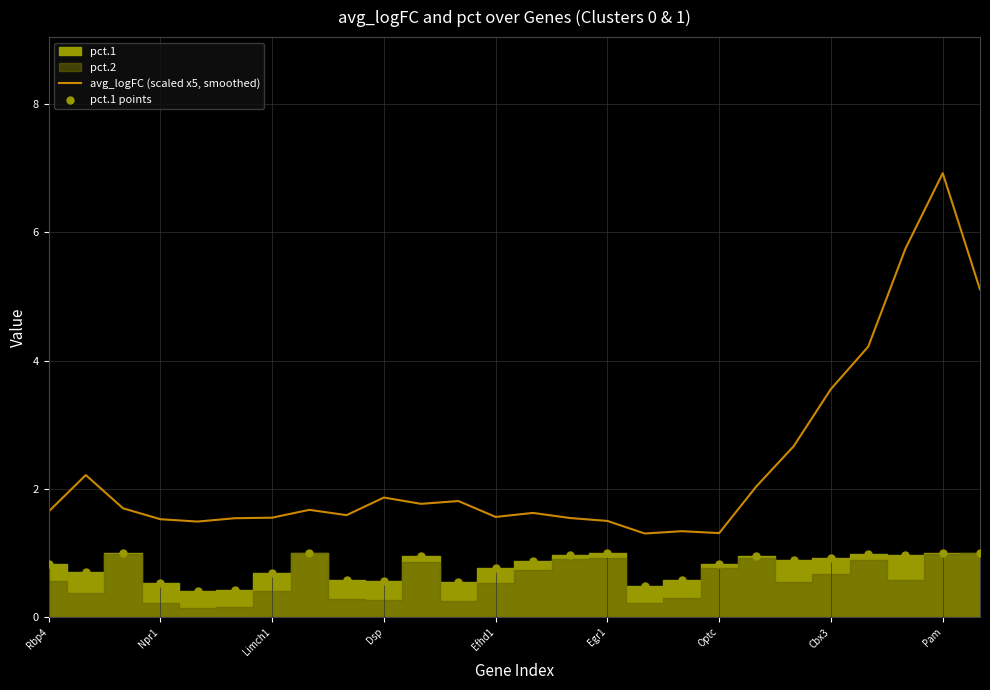

Which series contains the highest Y value?

avg_logFC (scaled x5, smoothed)